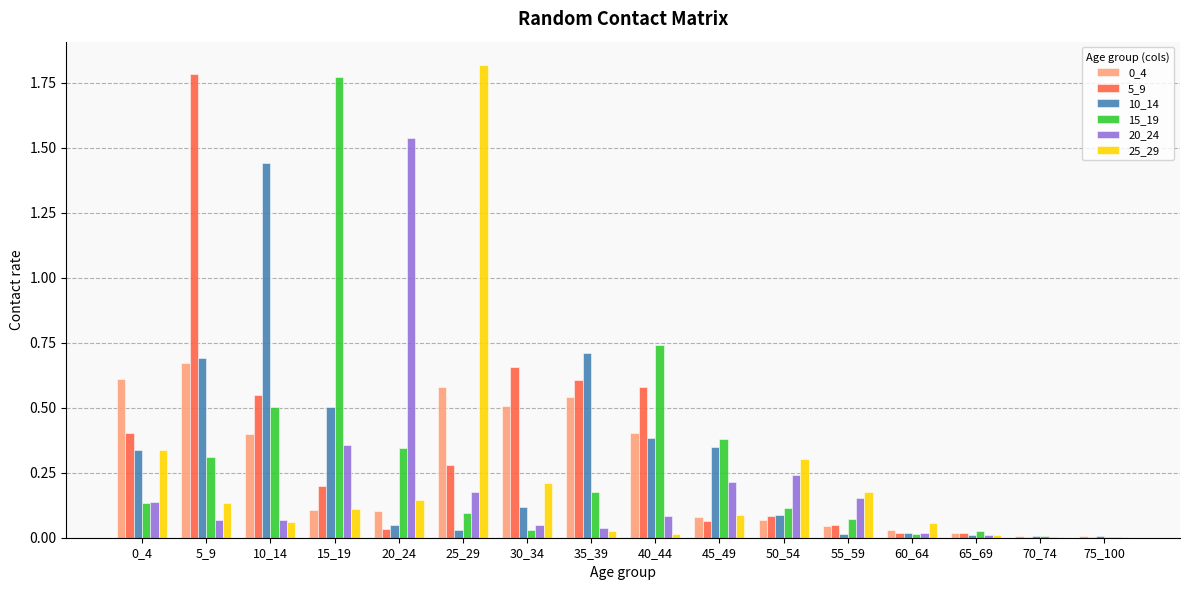

Between 5_9 and 45_49, which series saw the biggest shift?

5_9